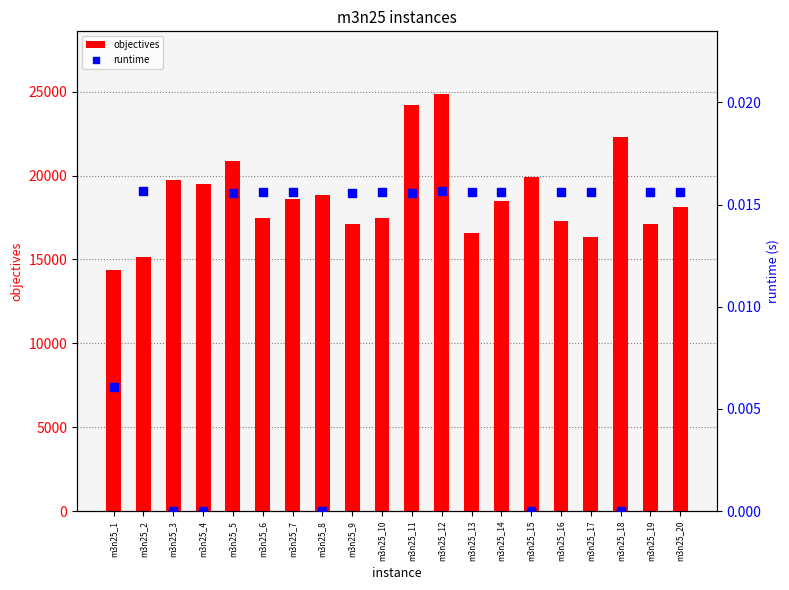

Is the value of runtime at m3n25_7 greater than the value of objectives at m3n25_17?

No